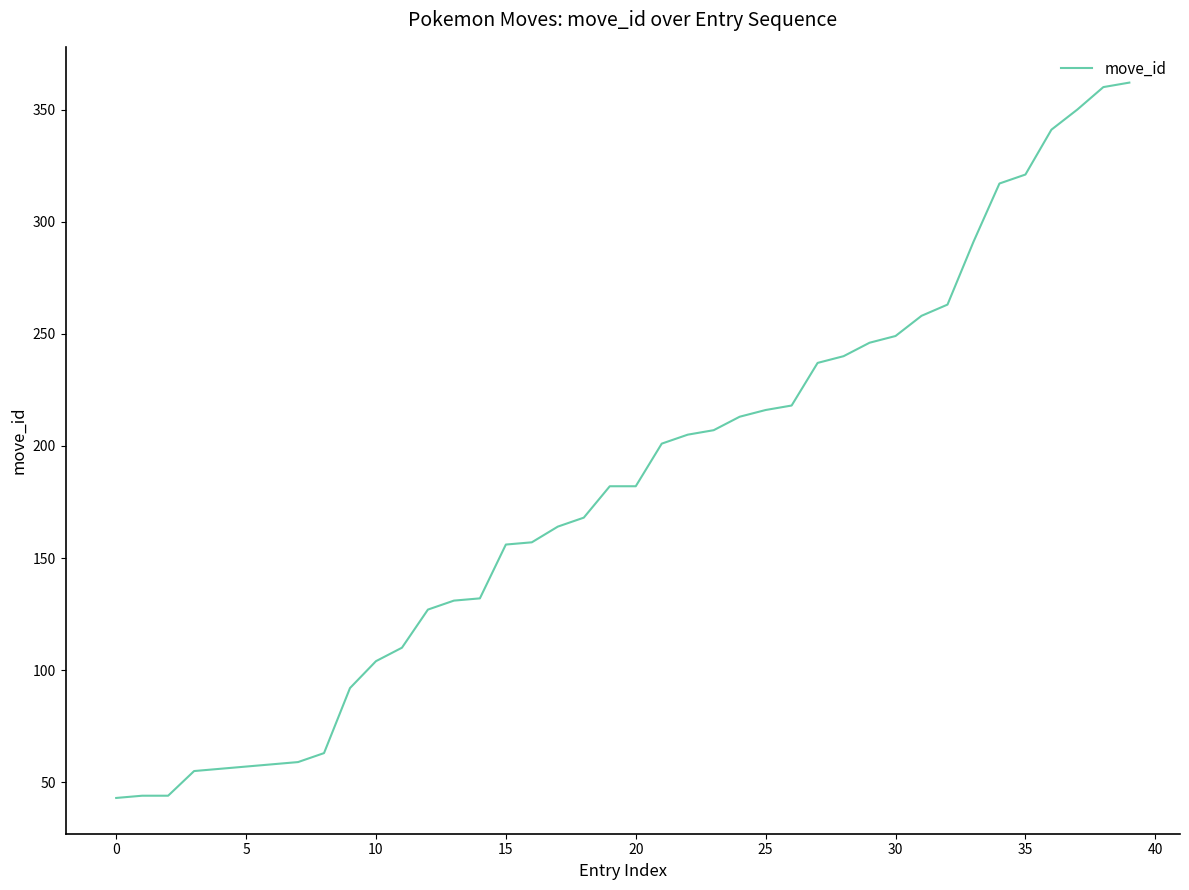

What is the smallest value displayed?

43